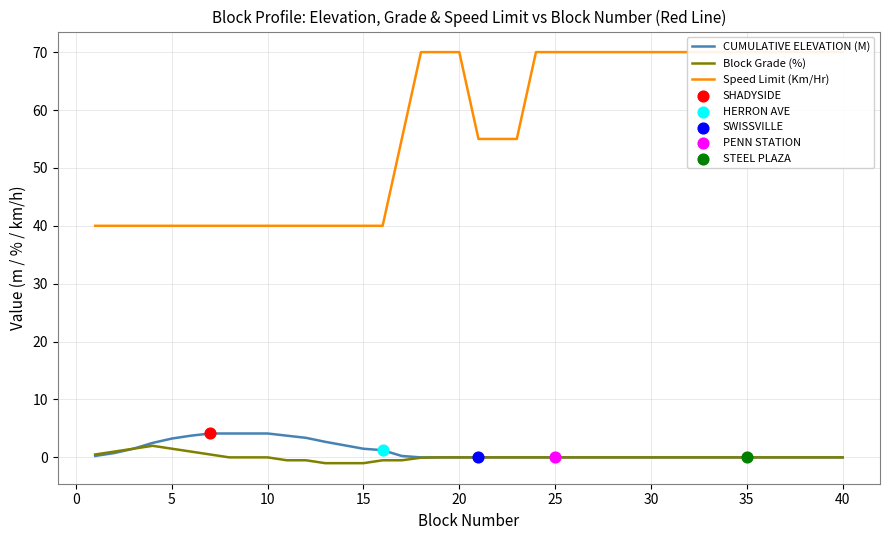

Which series has the largest total across all categories?

Speed Limit (Km/Hr)